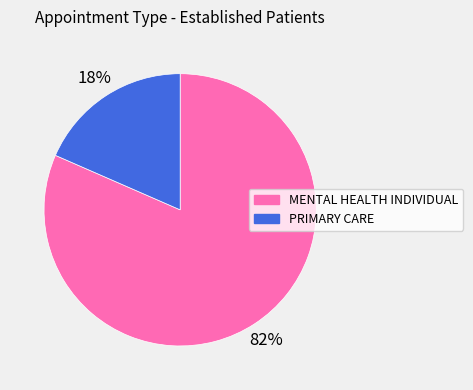

To the nearest percent, what percentage of the pie is MENTAL HEALTH INDIVIDUAL?

82%